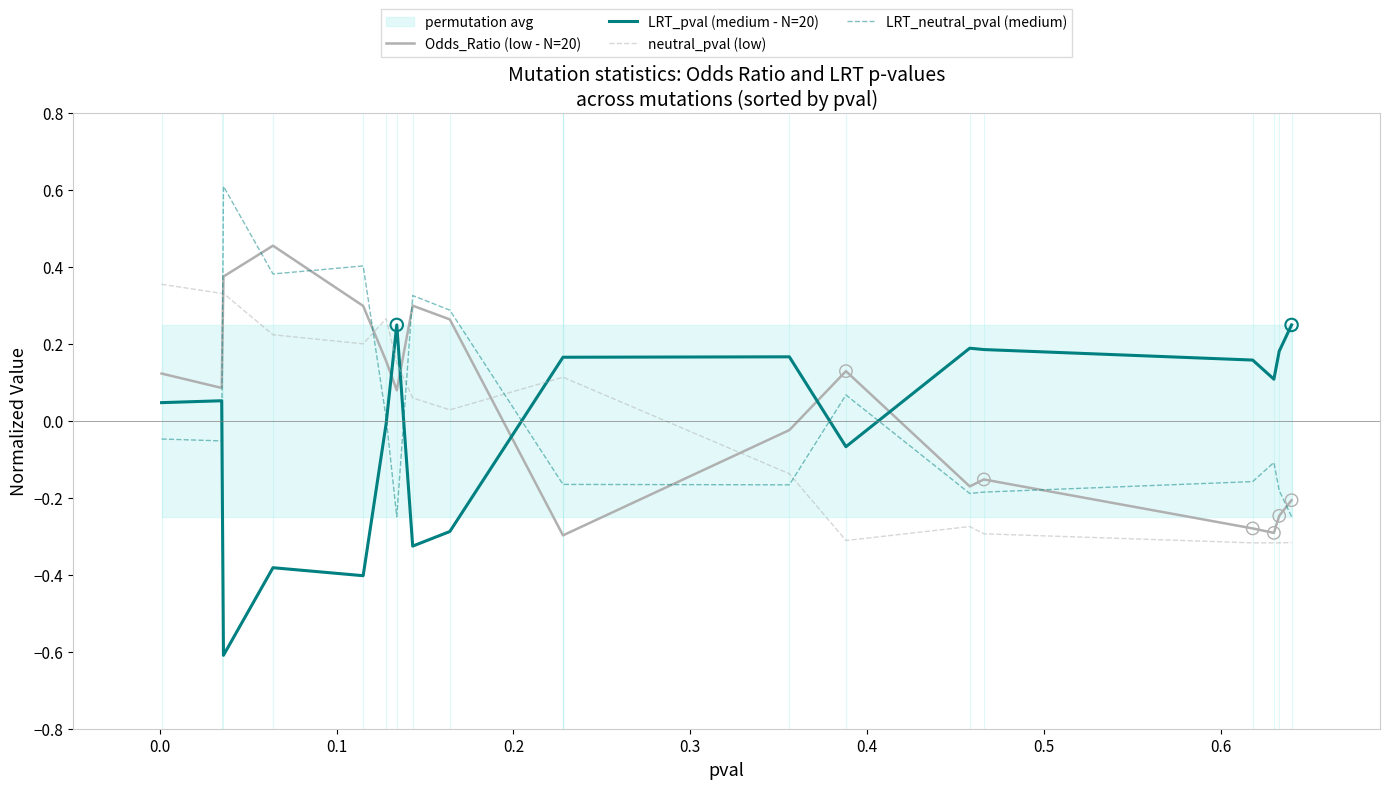

What is the total value across all series at 0.0?

0.4